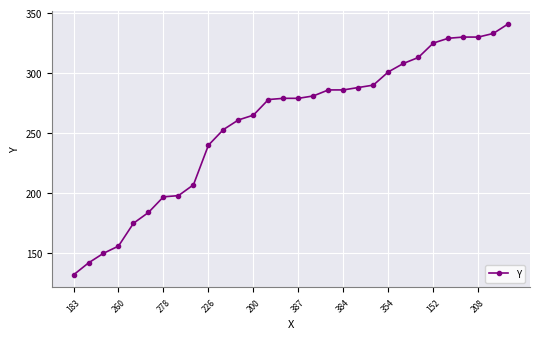

What is the smallest value displayed?

132